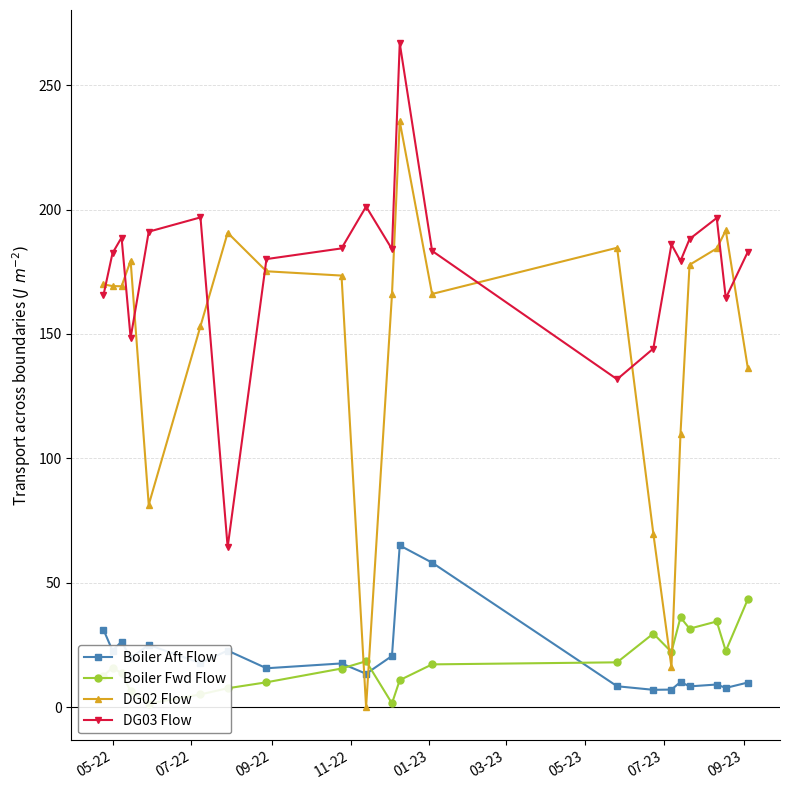

What is the minimum value for DG03 Flow?

64.3